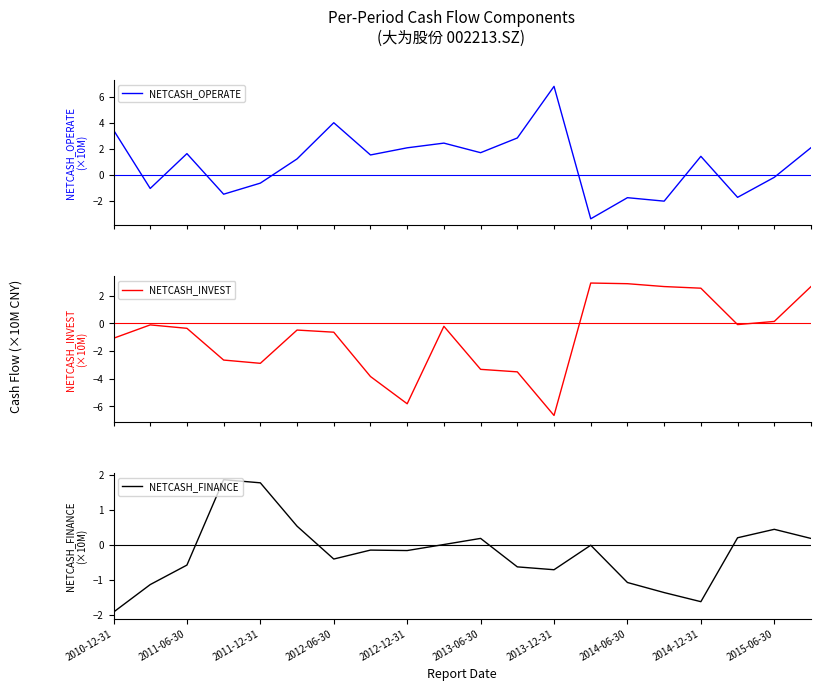

Reading right to left, what are all the values shown in this chart?

NETCASH_OPERATE: 2.1	-0.2	-1.7	1.4	-2.0	-1.7	-3.4	6.8	2.9	1.7	2.5	2.1	1.5	4.0	1.2	-0.6	-1.5	1.7	-1.0	3.5
NETCASH_INVEST: 2.7	0.1	-0.1	2.5	2.7	2.9	2.9	-6.7	-3.5	-3.3	-0.2	-5.8	-3.8	-0.6	-0.5	-2.9	-2.7	-0.4	-0.1	-1.1
NETCASH_FINANCE: 0.2	0.4	0.2	-1.6	-1.4	-1.1	-0.0	-0.7	-0.6	0.2	0.0	-0.2	-0.2	-0.4	0.5	1.8	1.9	-0.6	-1.1	-1.9